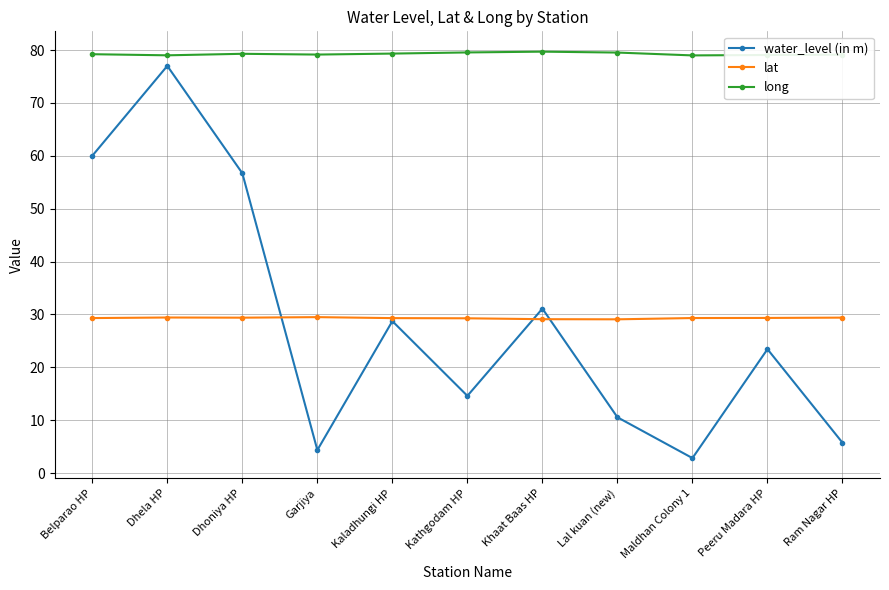

Where is the first local minimum for water_level (in m)?

Garjiya